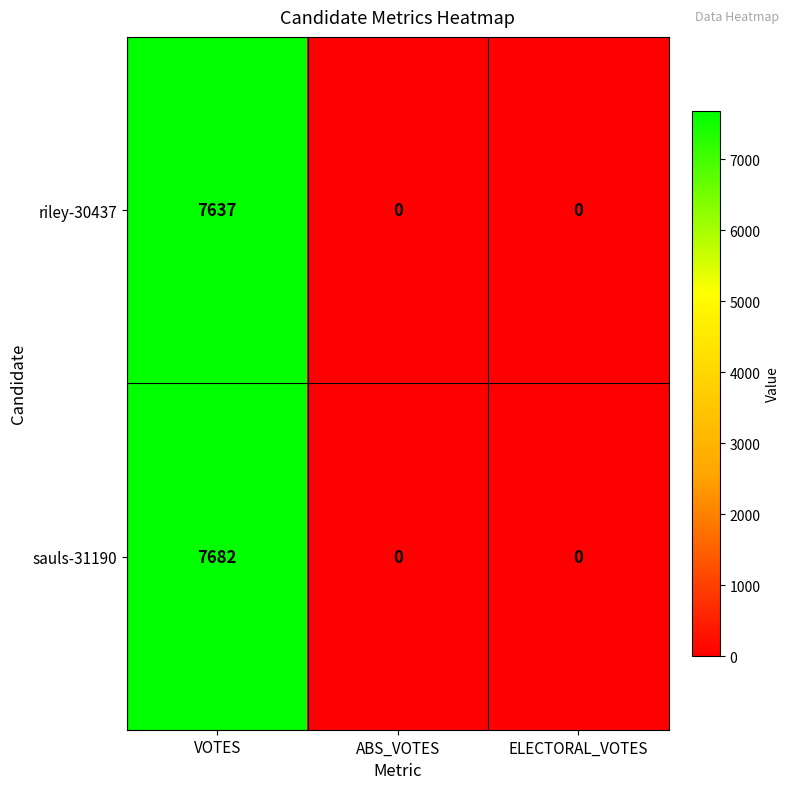

What is the maximum value for riley-30437?

7637